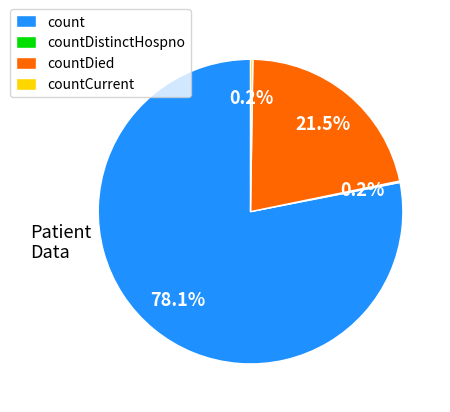

Does any single category account for the majority?

Yes